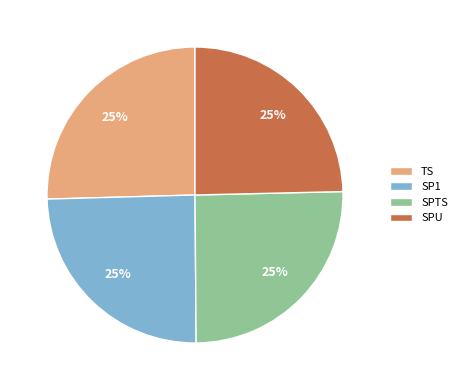

What percentage is the TS slice, to the nearest percent?

25%